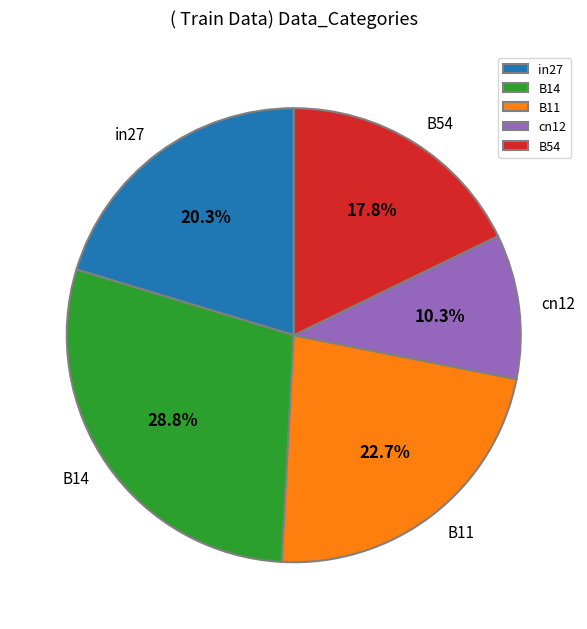

Which category has the smallest portion of the pie?

cn12